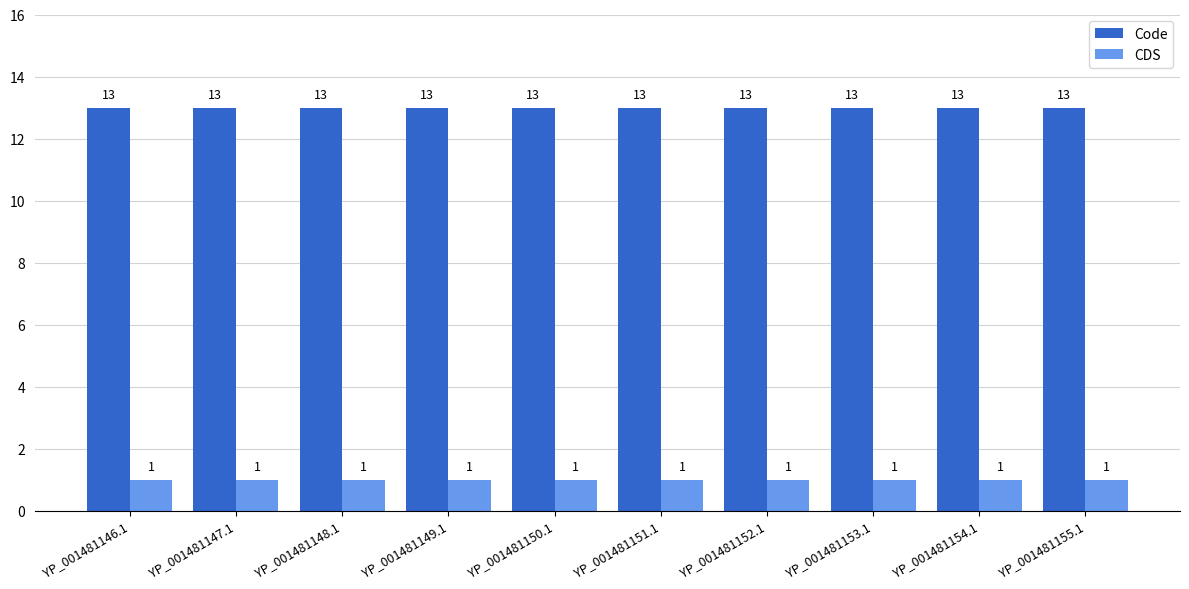

What is the difference between the highest and lowest values at YP_001481146.1?

12